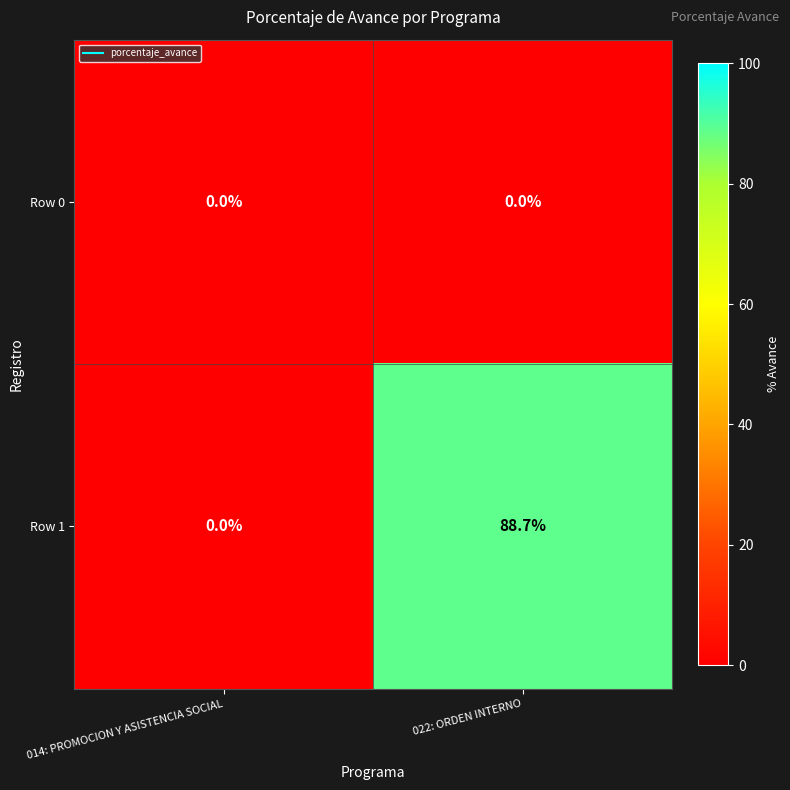

What is the approximate value of Row 1 at 022: ORDEN INTERNO?

88.7